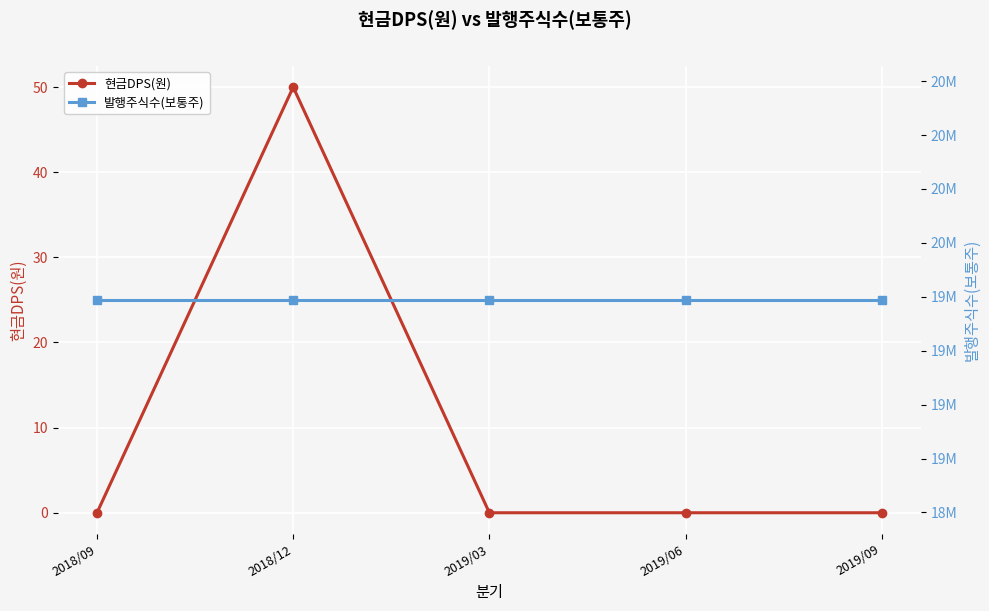

Reading left to right, what are all the values shown in this chart?

현금DPS(원): 2018/09=0	2018/12=50	2019/03=0	2019/06=0	2019/09=0
발행주식수(보통주): 2018/09=19735331	2018/12=19735331	2019/03=19735331	2019/06=19735331	2019/09=19735331